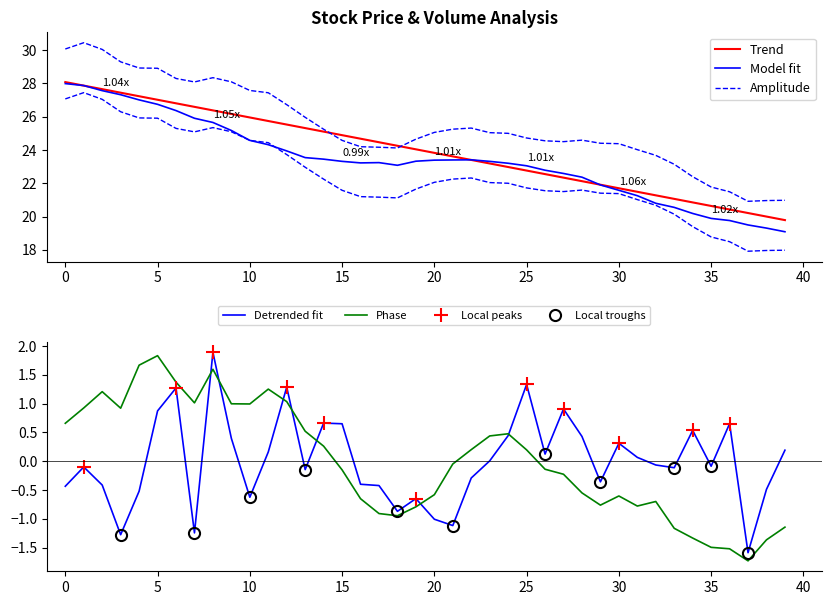

What is the average value of the ma10 series?

23.4